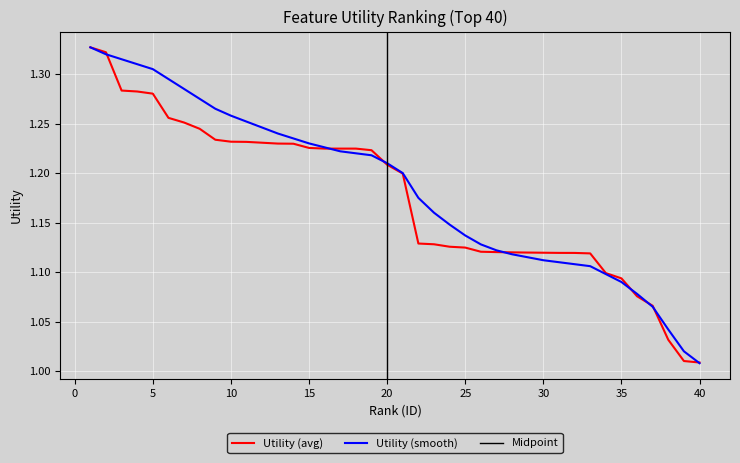

List the labels in order of Utility (smooth) value, largest first.

1, 2, 3, 4, 5, 6, 7, 8, 9, 10, 11, 12, 13, 14, 15, 16, 17, 18, 19, 20, 21, 22, 23, 24, 25, 26, 27, 28, 29, 30, 31, 32, 33, 34, 35, 36, 37, 38, 39, 40